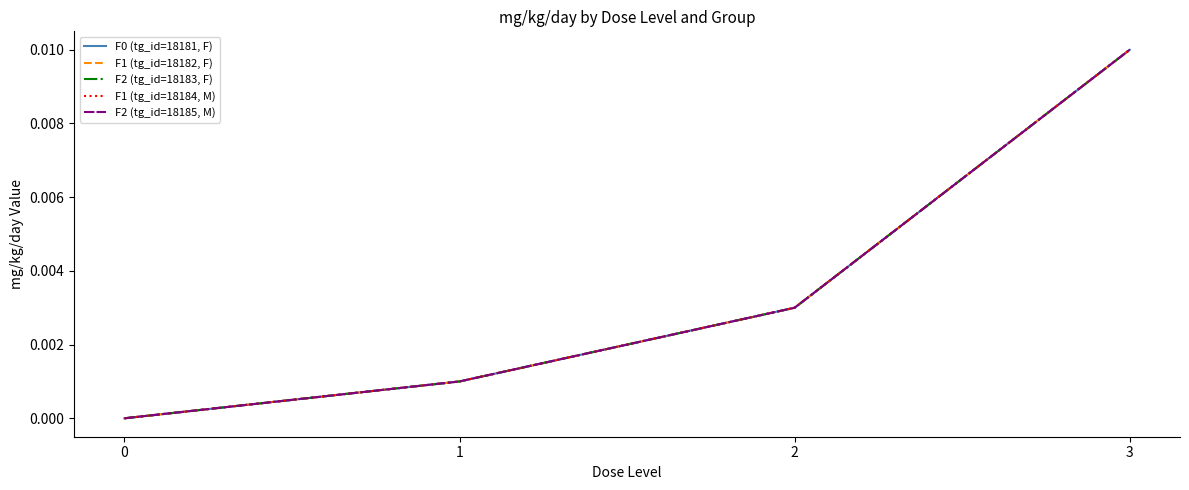

Is this an area chart (filled region under the line)?

No